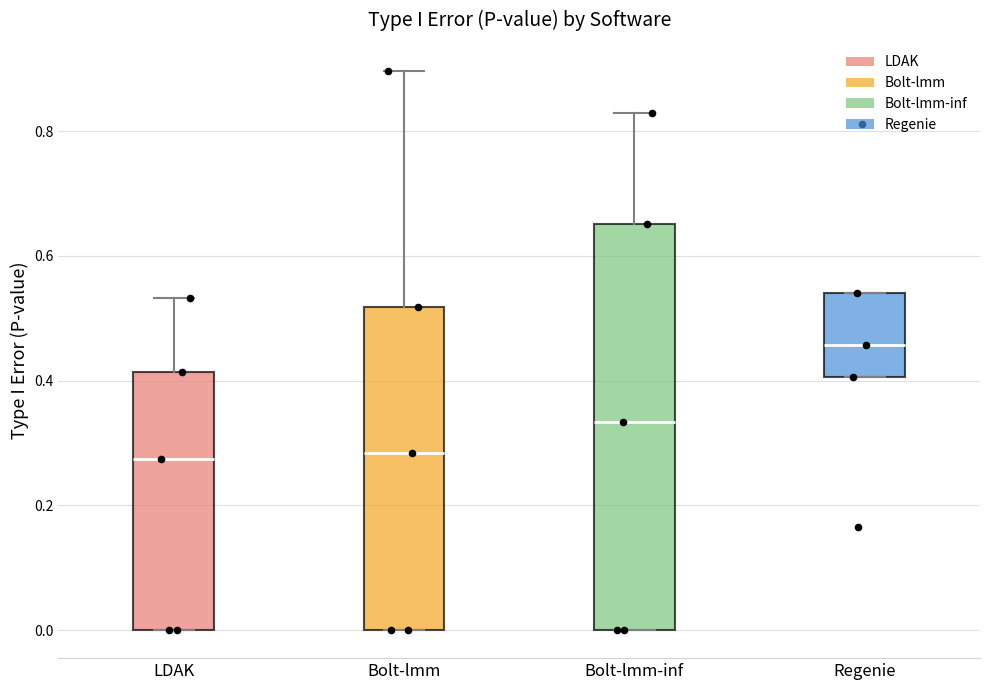

Reading left to right, read every box against the y-axis: the position of its median line, the range the box covers, and the ends of its whiskers. The values are not printed on the chart, so give them approximately, as read against the axis.

LDAK: median 0.28, box 0.00 to 0.42, whiskers 0.00 to 0.54
Bolt-lmm: median 0.28, box 0.00 to 0.52, whiskers 0.00 to 0.90
Bolt-lmm-inf: median 0.34, box 0.00 to 0.66, whiskers 0.00 to 0.82
Regenie: median 0.46, box 0.40 to 0.54, whiskers 0.40 to 0.54